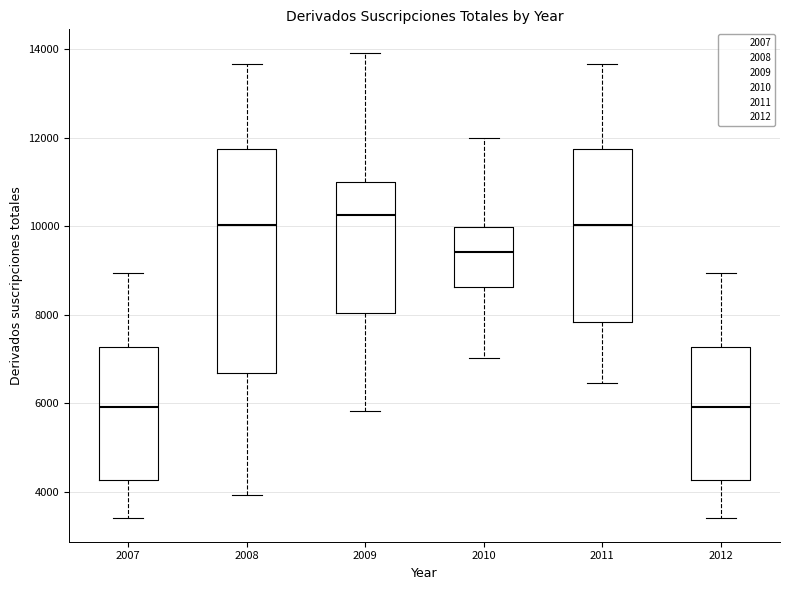

Reading left to right, transcribe this box plot: for each box, give where its median line is, the range the box spans, and where its two whiskers end, as read against the y-axis. The values are not printed on the chart, so give them approximately, as read against the axis.

2007: median 6000, box 4200 to 7200, whiskers 3400 to 9000
2008: median 10000, box 6600 to 11800, whiskers 4000 to 13600
2009: median 10200, box 8000 to 11000, whiskers 5800 to 14000
2010: median 9400, box 8600 to 10000, whiskers 7000 to 12000
2011: median 10000, box 7800 to 11800, whiskers 6400 to 13600
2012: median 6000, box 4200 to 7200, whiskers 3400 to 9000